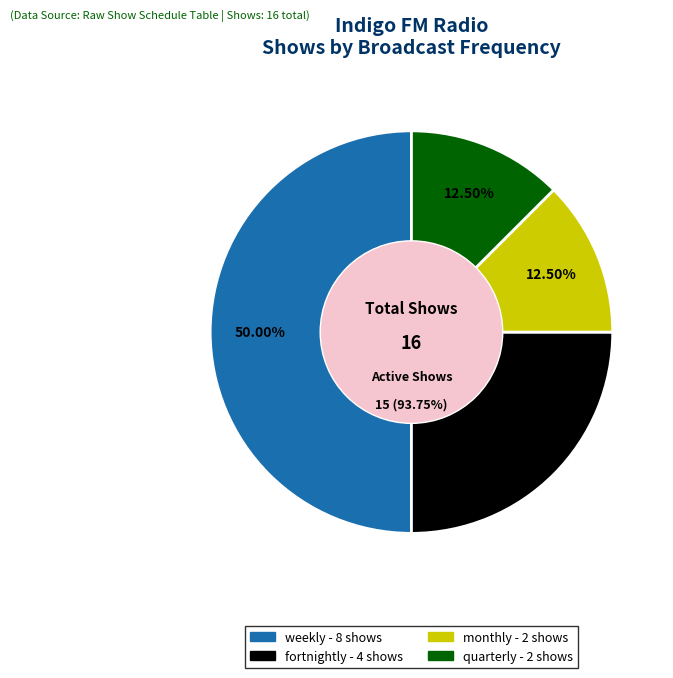

Which slice is the largest?

weekly